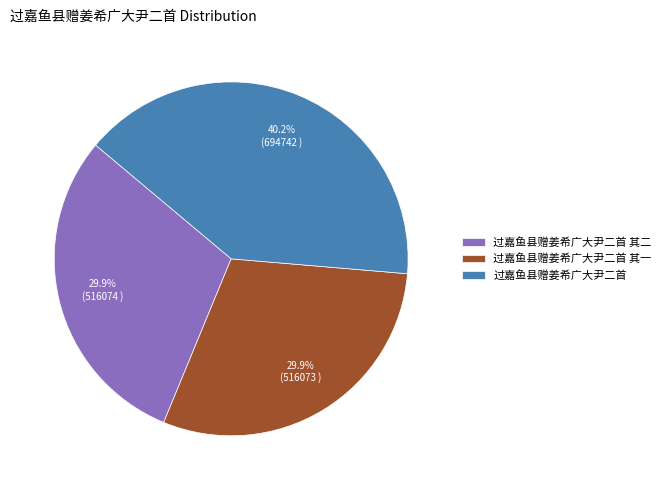

Which has a higher value, 过嘉鱼县赠姜希广大尹二首 or 过嘉鱼县赠姜希广大尹二首 其二?

过嘉鱼县赠姜希广大尹二首